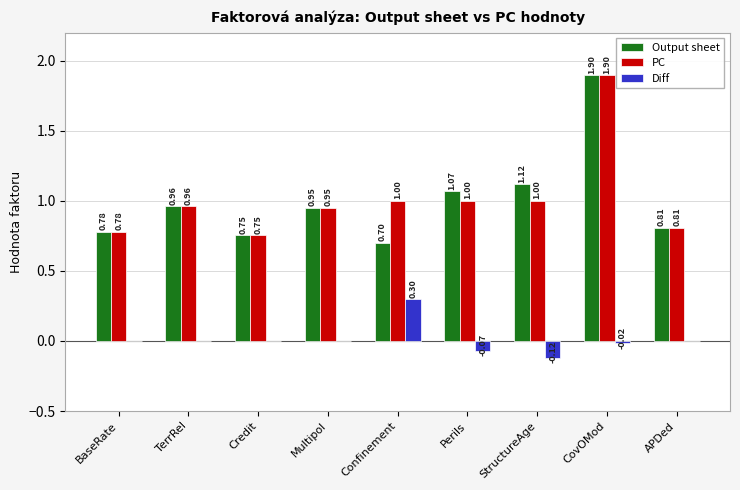

At which label does Diff reach its peak?

Confinement